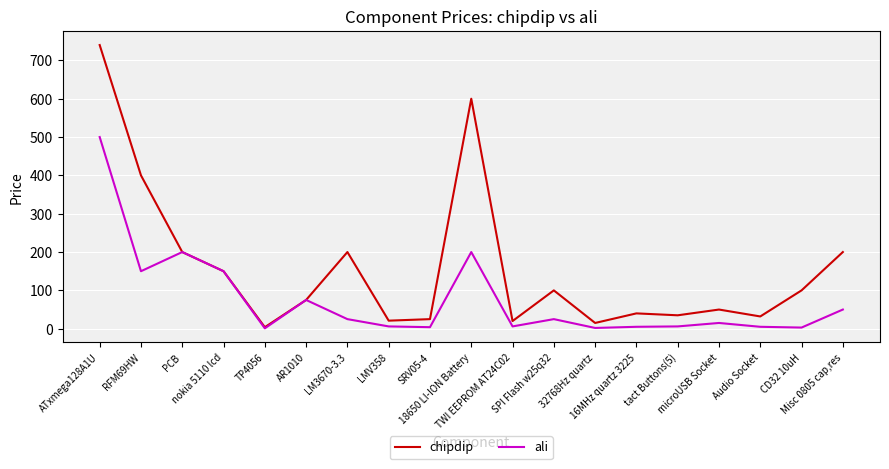

What is the difference between the maximum and minimum values in the chipdip series?

736